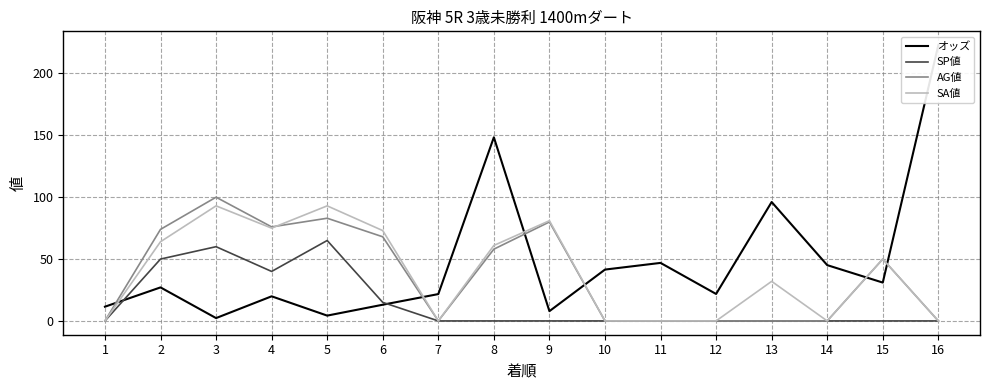

Which category has the lowest value in the SA値 series?

1